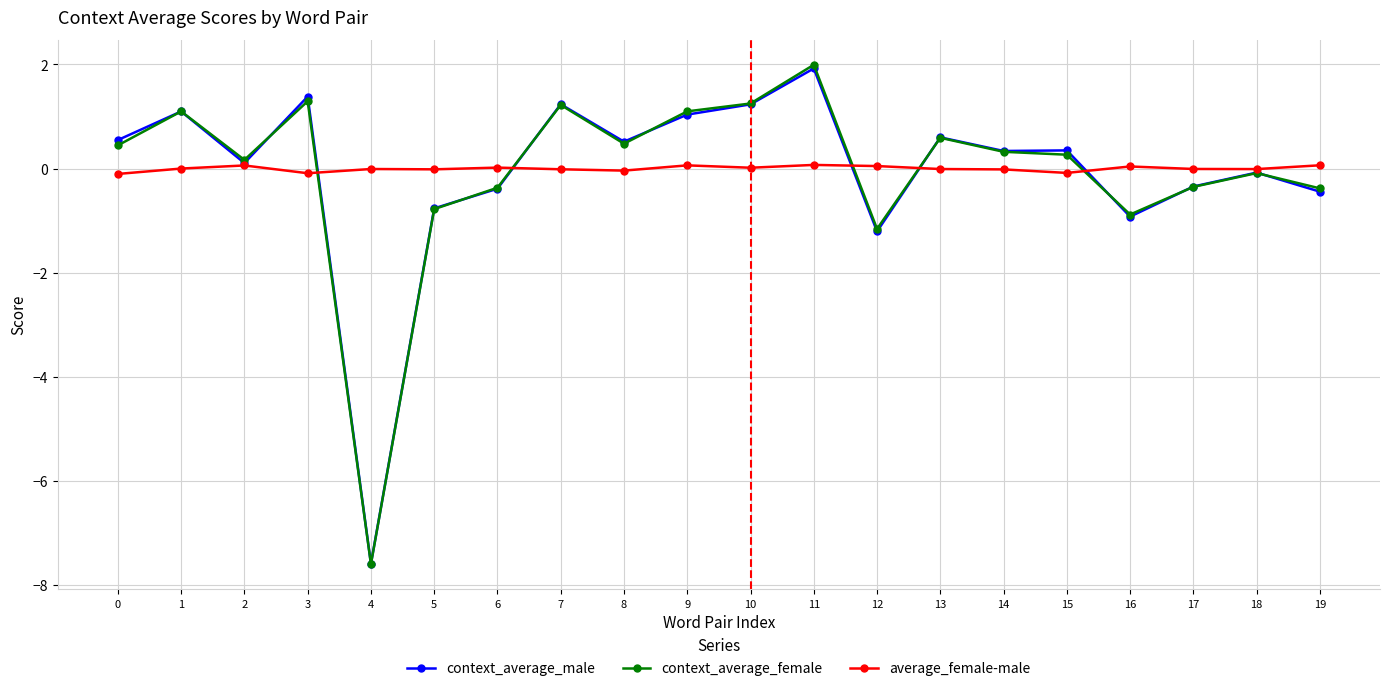

Count the number of categories in the chart.

20